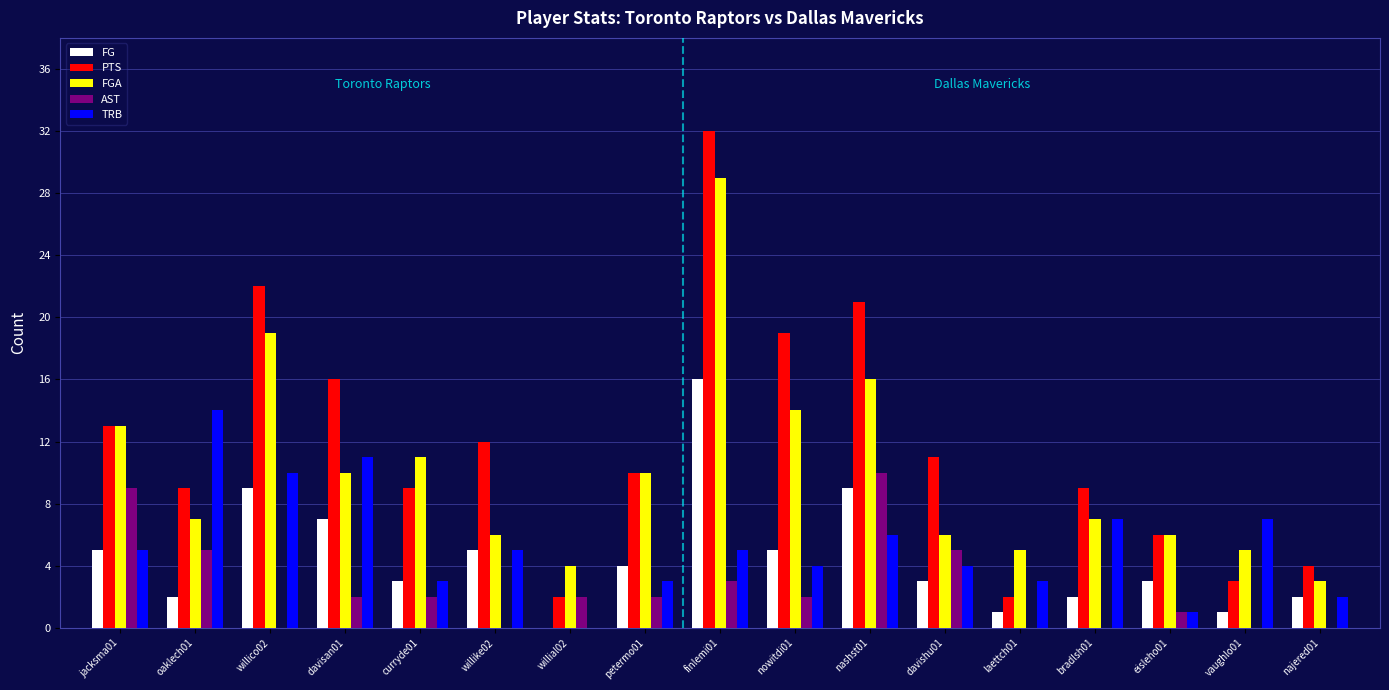

At which category does the chart reach its peak across all series?

finlemi01